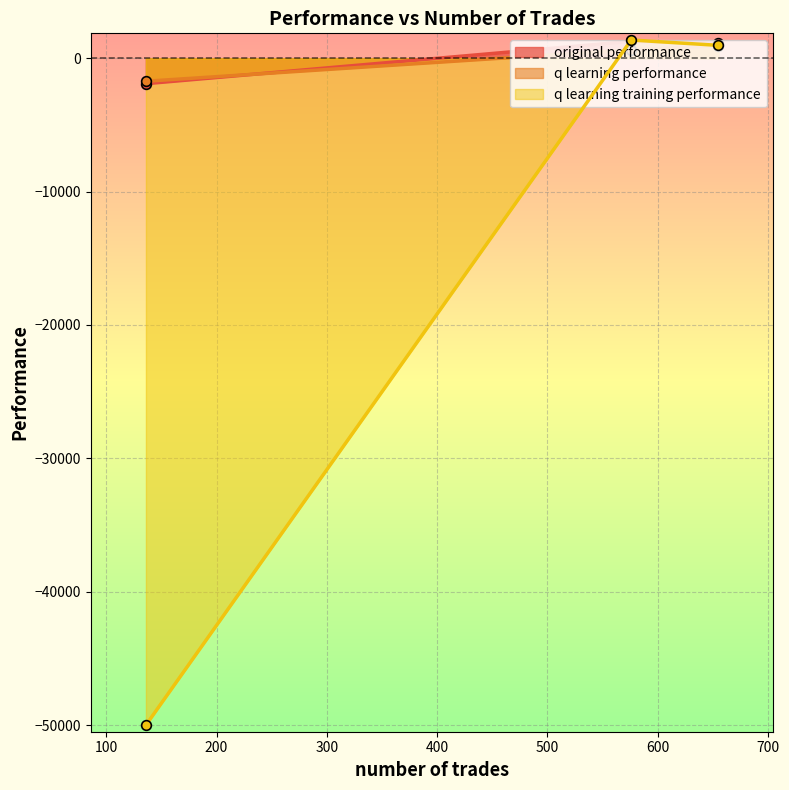

What is the value of the q learning performance point at the 1st from the left?

-1721.9